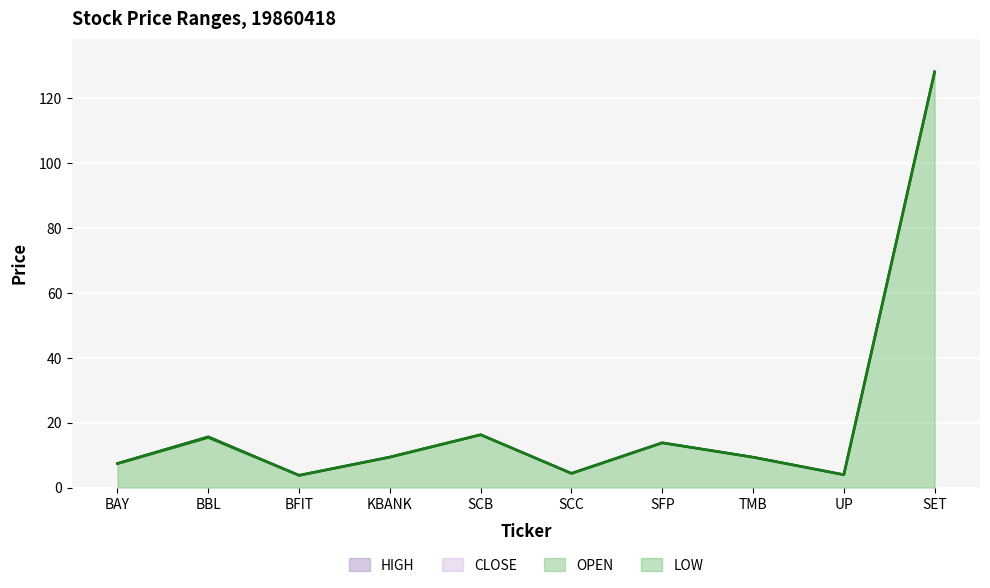

Rank the categories by OPEN value from lowest to highest.

BFIT, UP, SCC, BAY, KBANK, TMB, SFP, BBL, SCB, SET